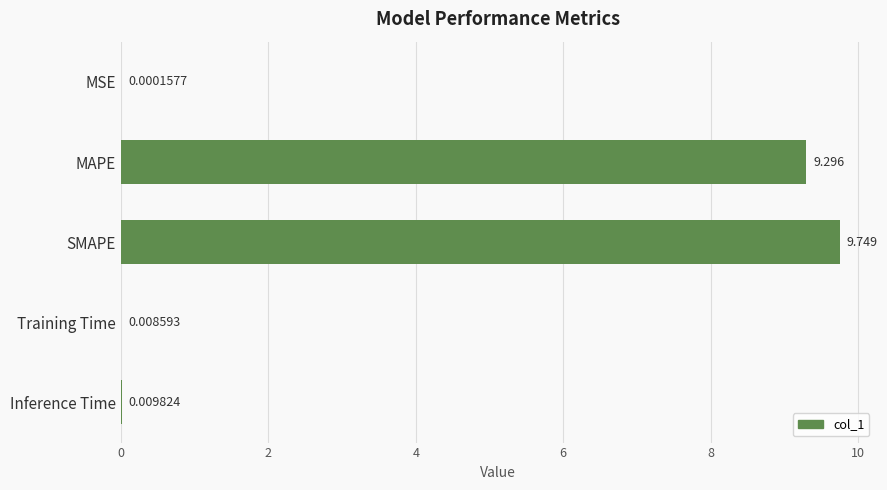

Which has a higher value, Inference Time or Training Time?

Inference Time